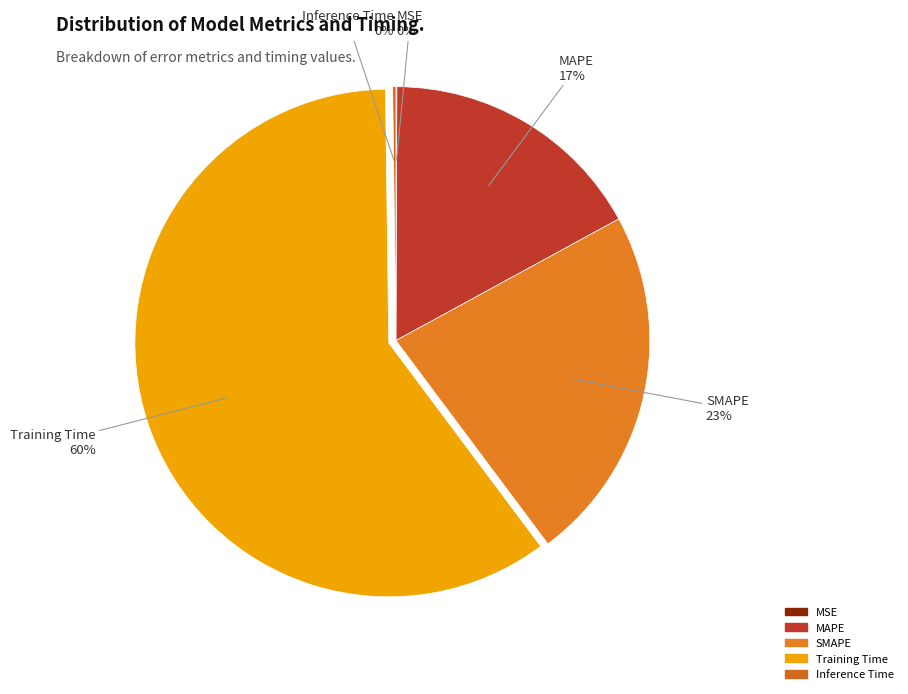

To the nearest percent, what is the difference between the largest and smallest slice percentages?

60%